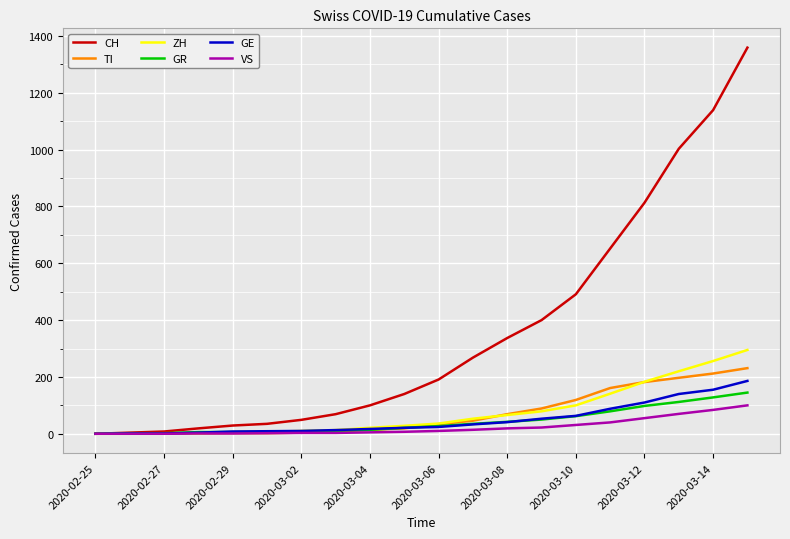

Does the chart display data point markers on the line(s)?

No